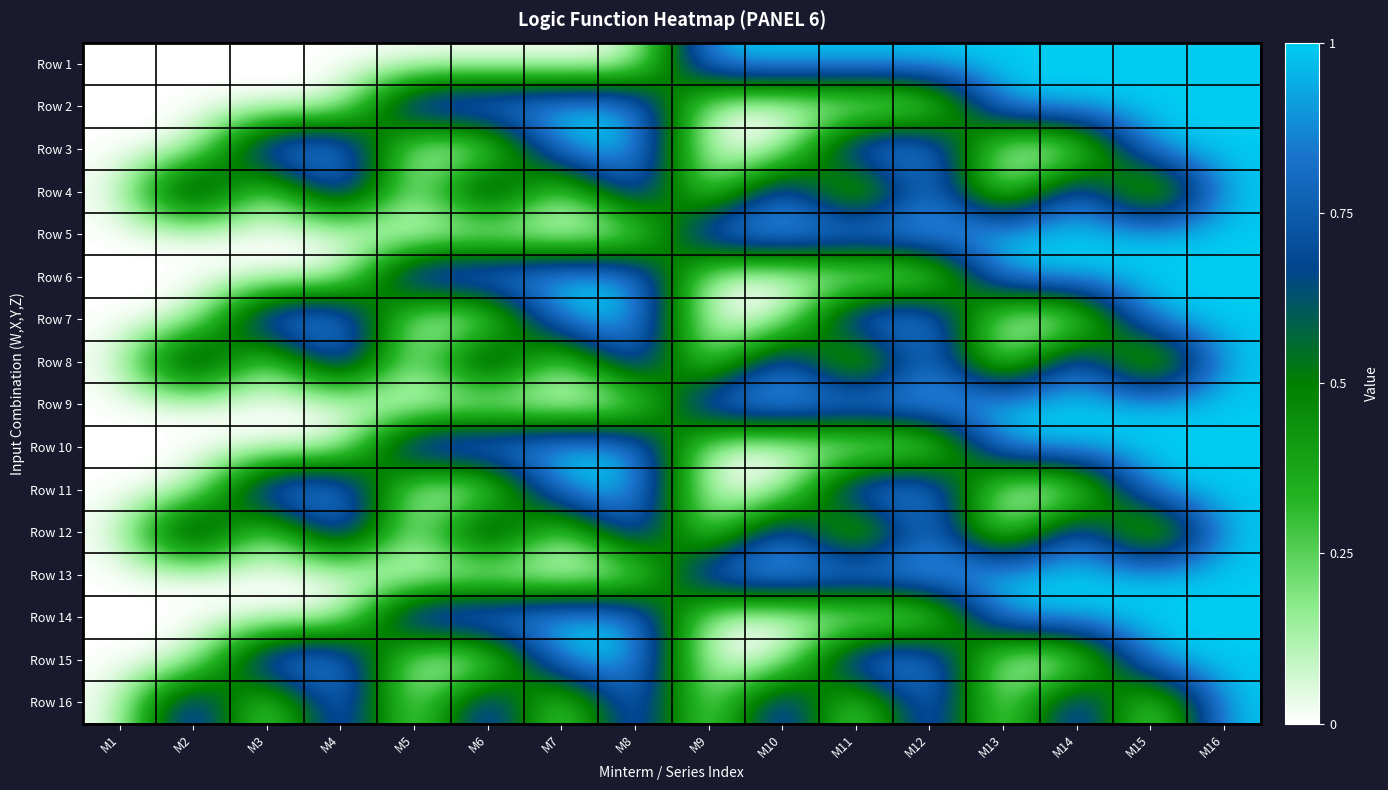

What is the greatest value displayed?

1